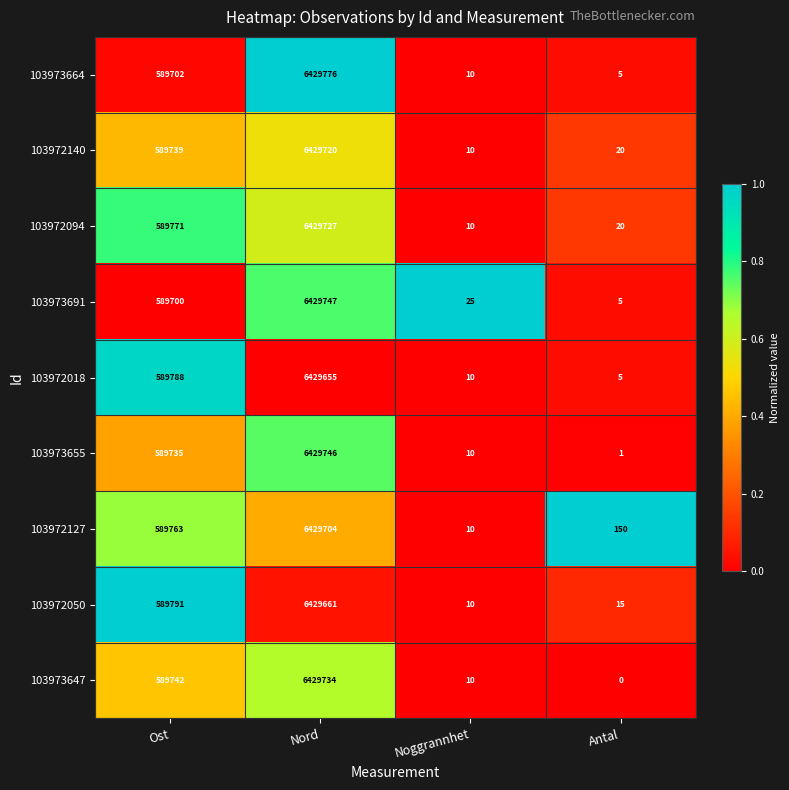

Rank the series by their maximum value, from highest to lowest.

103973664, 103973691, 103973655, 103973647, 103972094, 103972140, 103972127, 103972050, 103972018